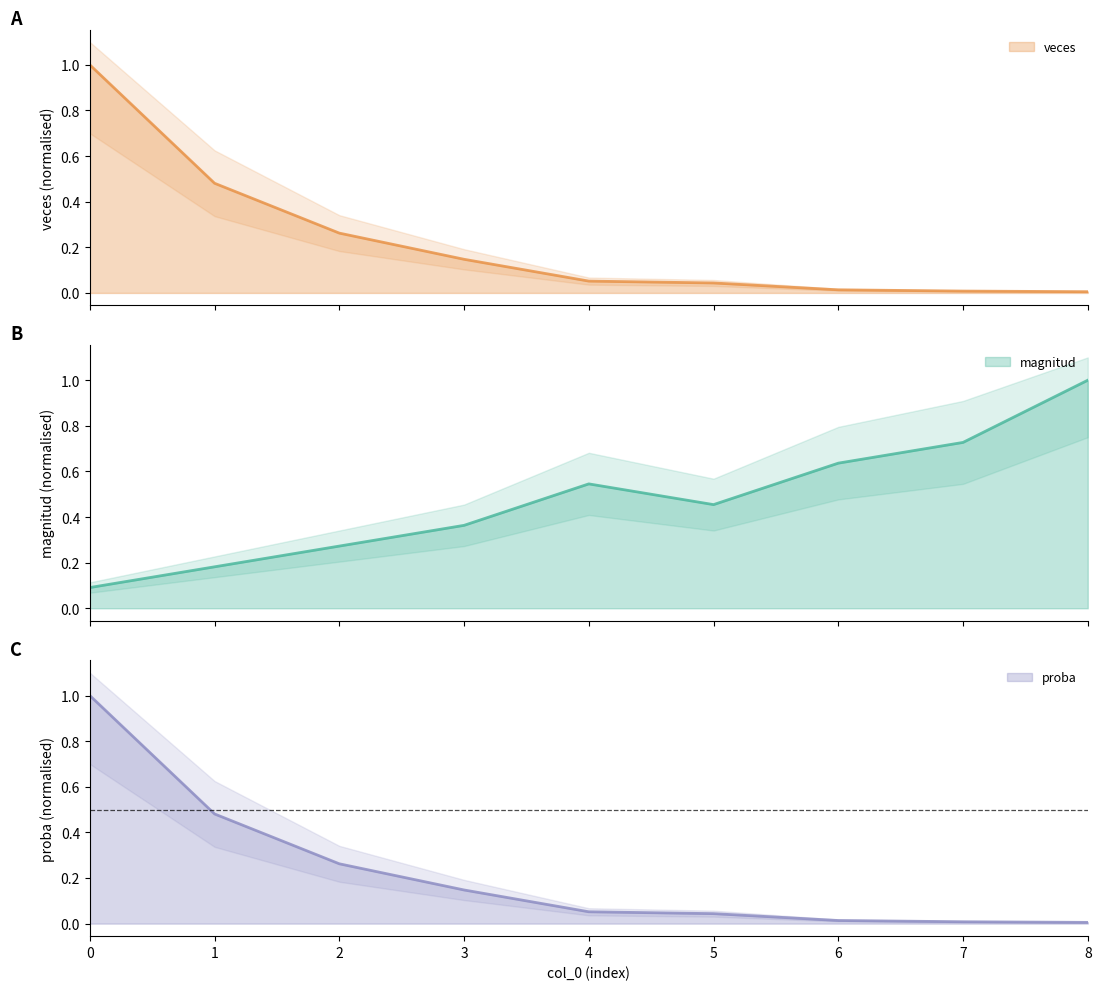

What is the total value across all series at 5?

0.5